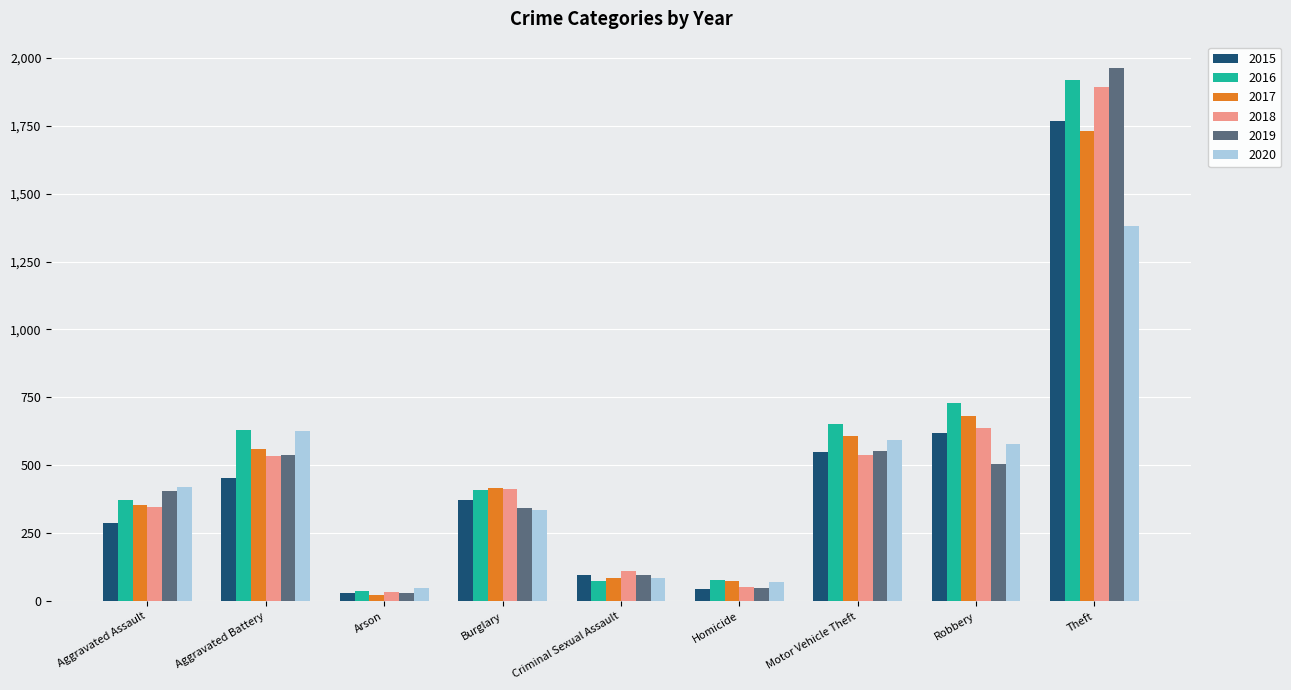

What is the sum of the 2017 values at Aggravated Battery and Aggravated Assault?

914